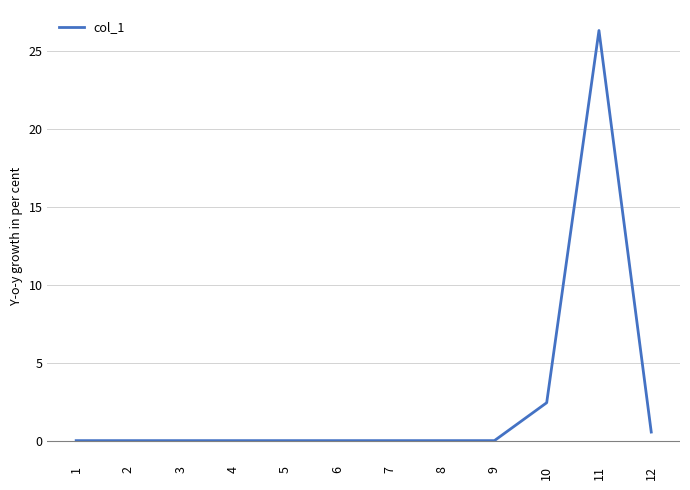

At which label is the value closest to 13?

10